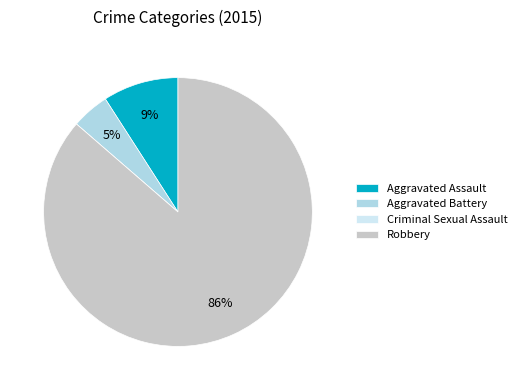

To the nearest percent, what is the difference between the Aggravated Assault and Robbery slice percentages?

77%